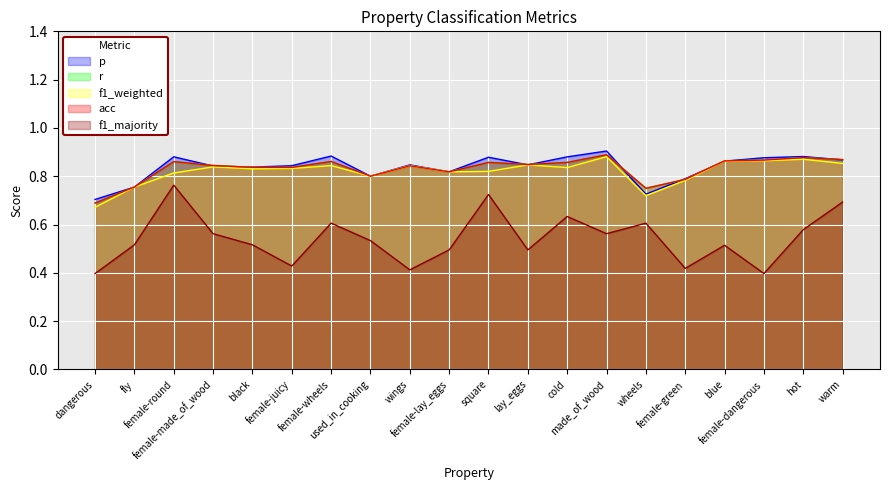

True or false: f1_weighted has a value of 0.5 at dangerous.

False